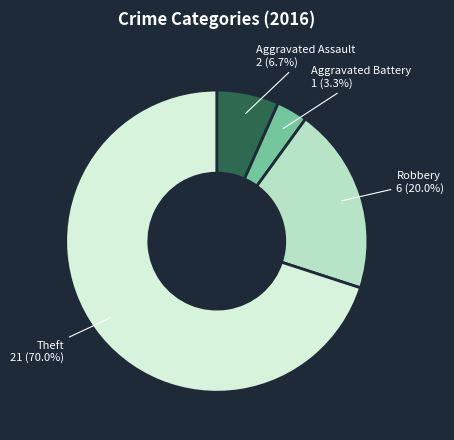

Which category has the biggest portion of the pie?

Theft